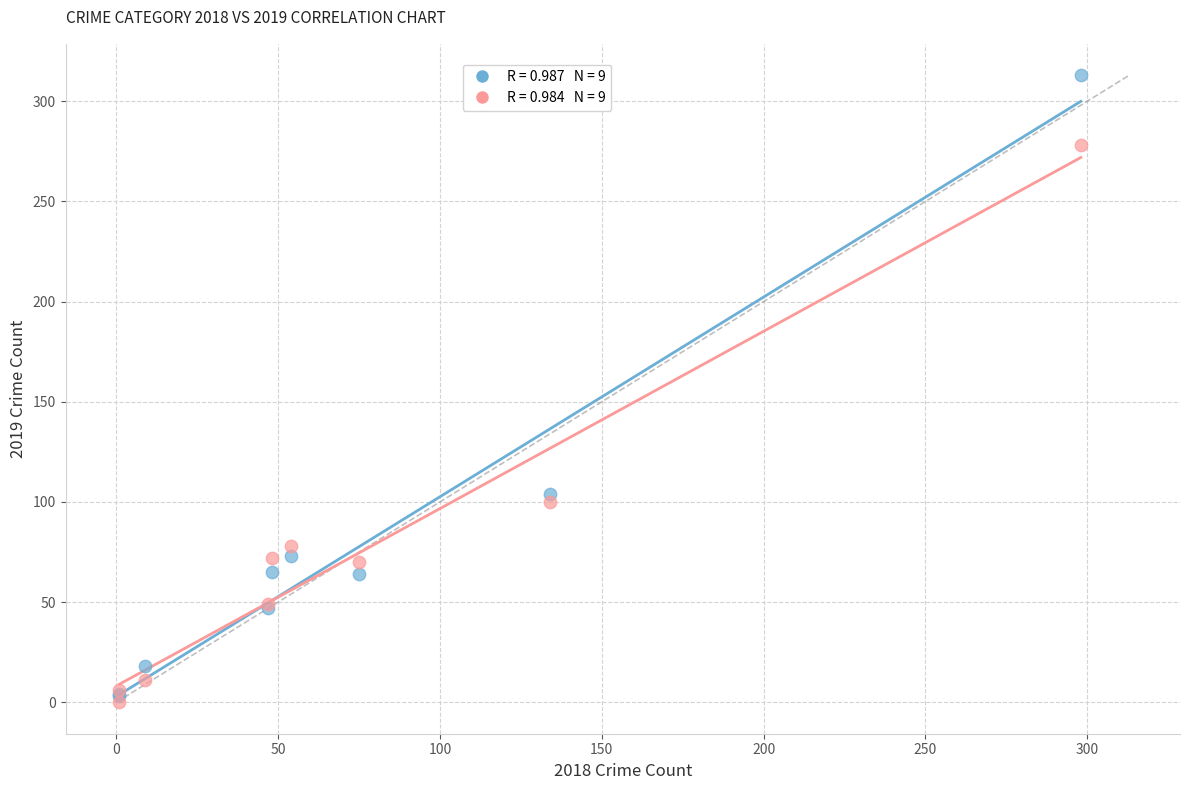

Across all series, what Y value is closest to 156?

104